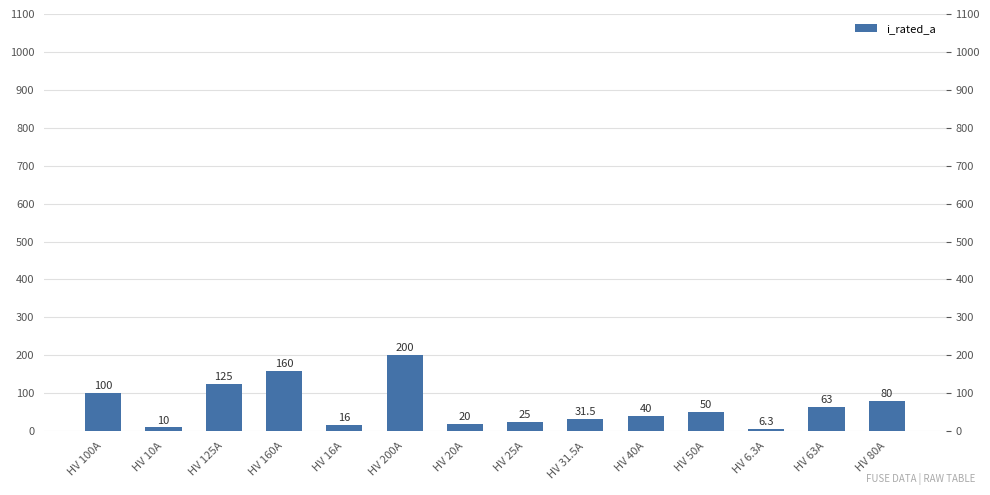

What is the label of the 5th bar from the left?

HV 16A